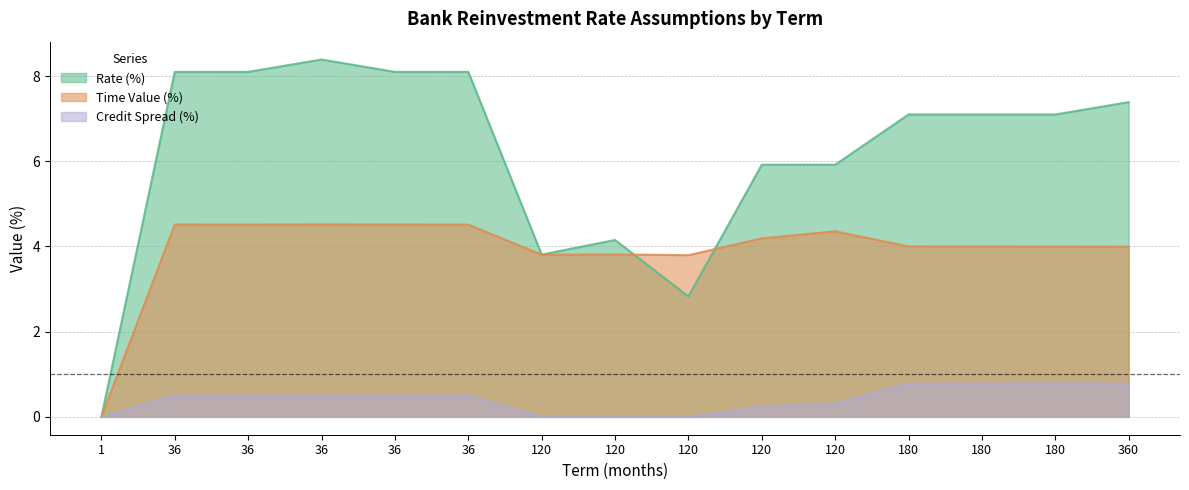

What is the difference between the Time Value (%) values at 180 and 1?

4.0